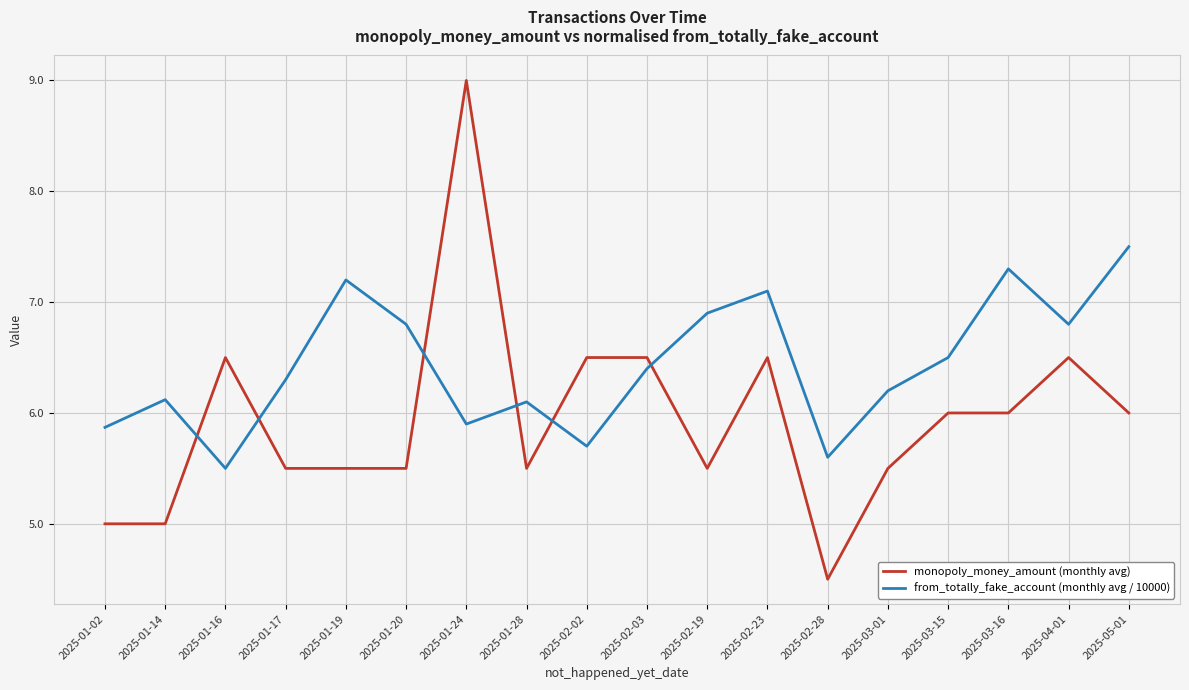

Is the value of from_totally_fake_account (monthly avg / 10000) at 2025-05-01 greater than the value of monopoly_money_amount (monthly avg) at 2025-01-20?

Yes